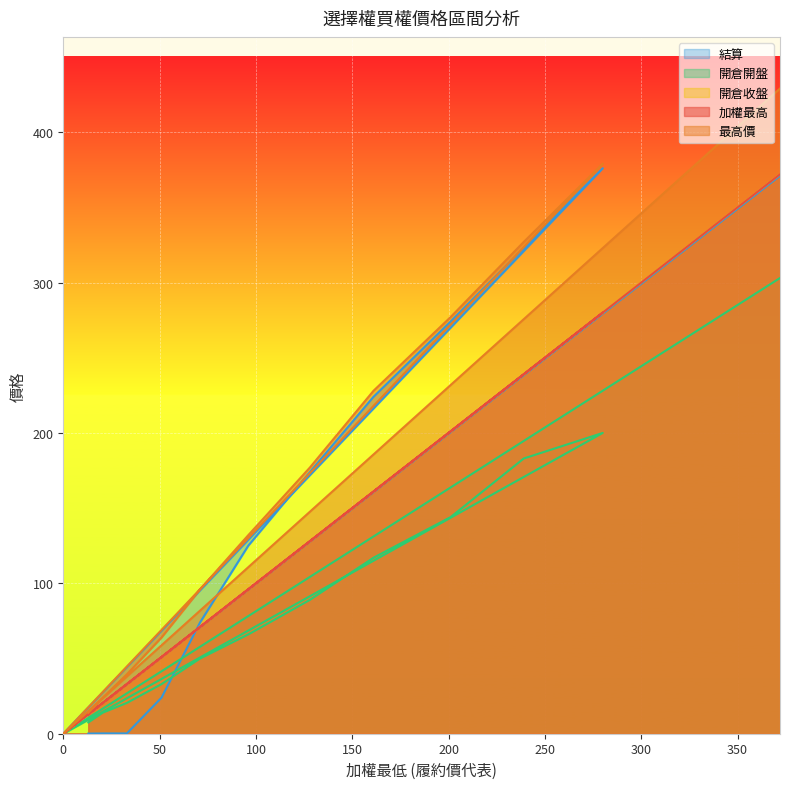

At which category is the sum across all series the highest?

372